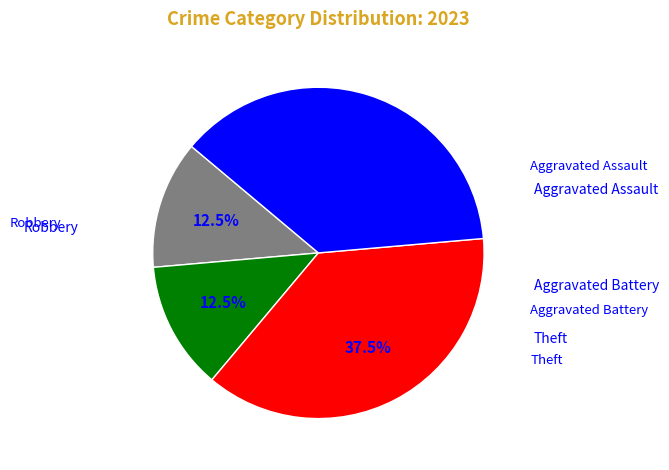

Is there a majority slice in this chart?

No